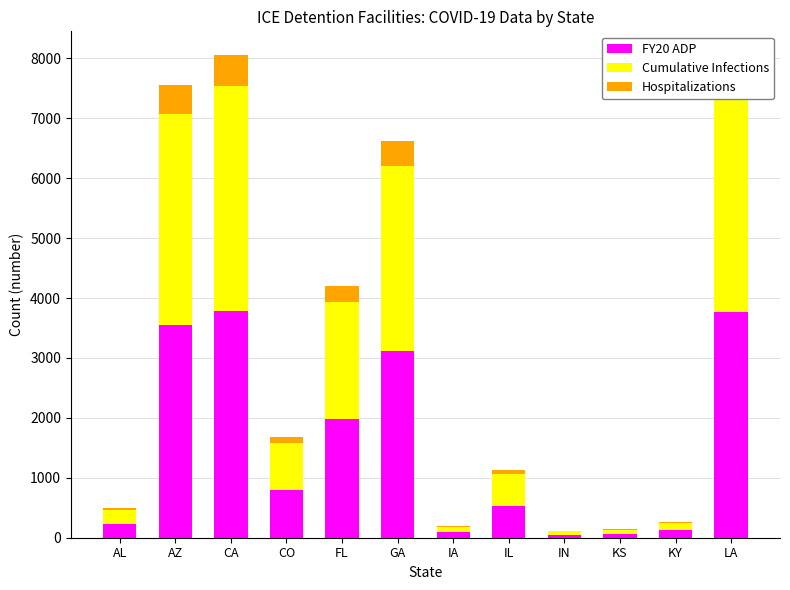

What is the total value across all series at LA?

7995